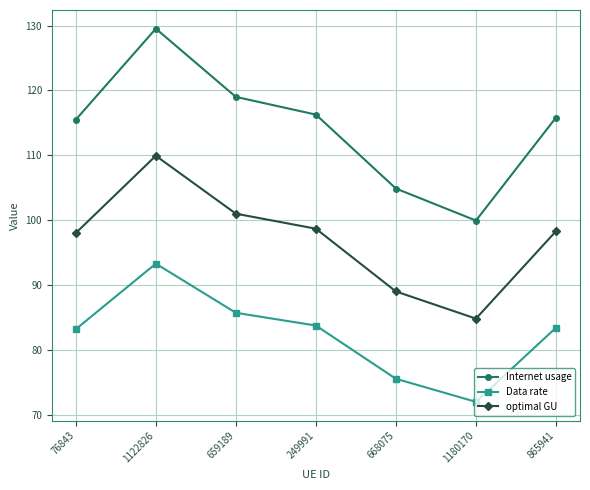

True or false: Internet usage and optimal GU cross at least once.

False